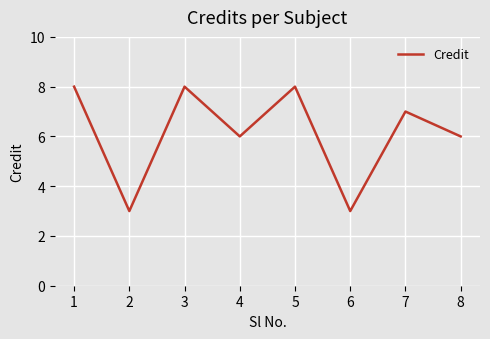

What is the greatest value displayed?

8